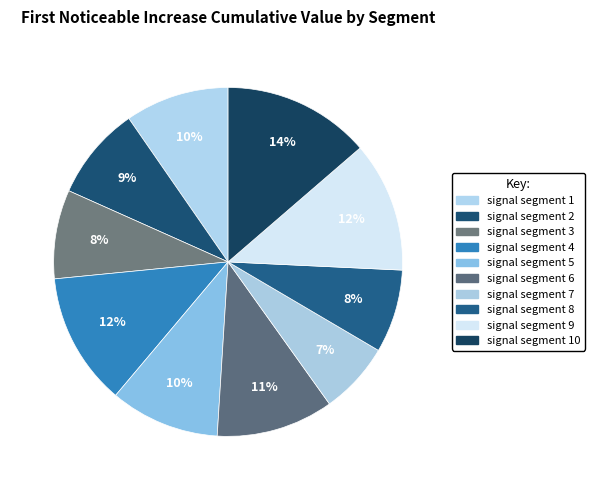

How many segments does this pie chart have?

10